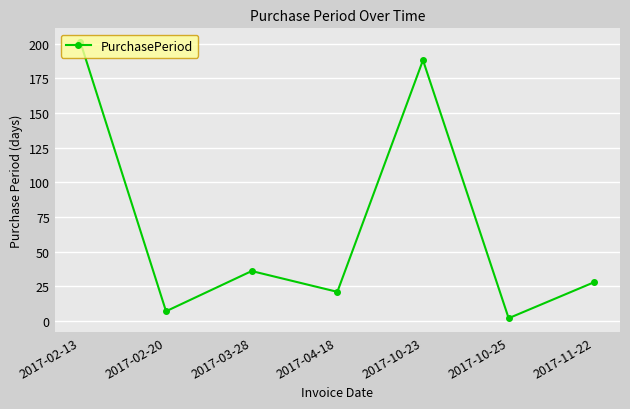

Approximately how many times larger is the value at 2017-02-20 compared to 2017-10-25?

3.5